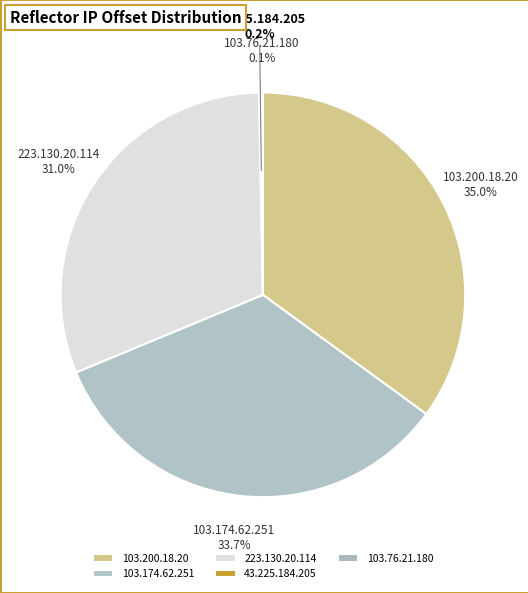

What is the largest slice in the pie chart?

103.200.18.20